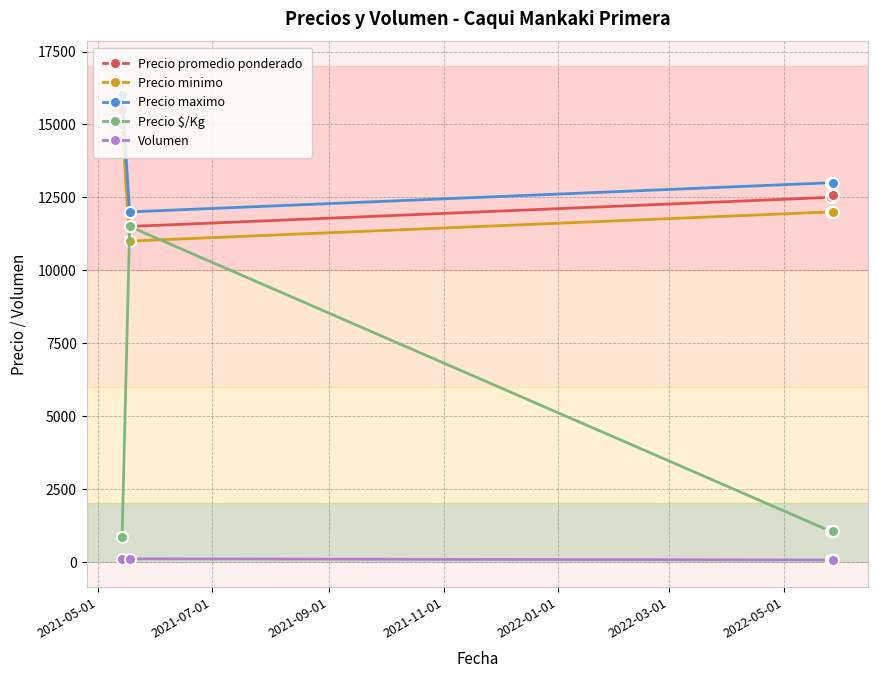

True or false: Precio $/Kg has more than 0 points higher than both neighbors.

True